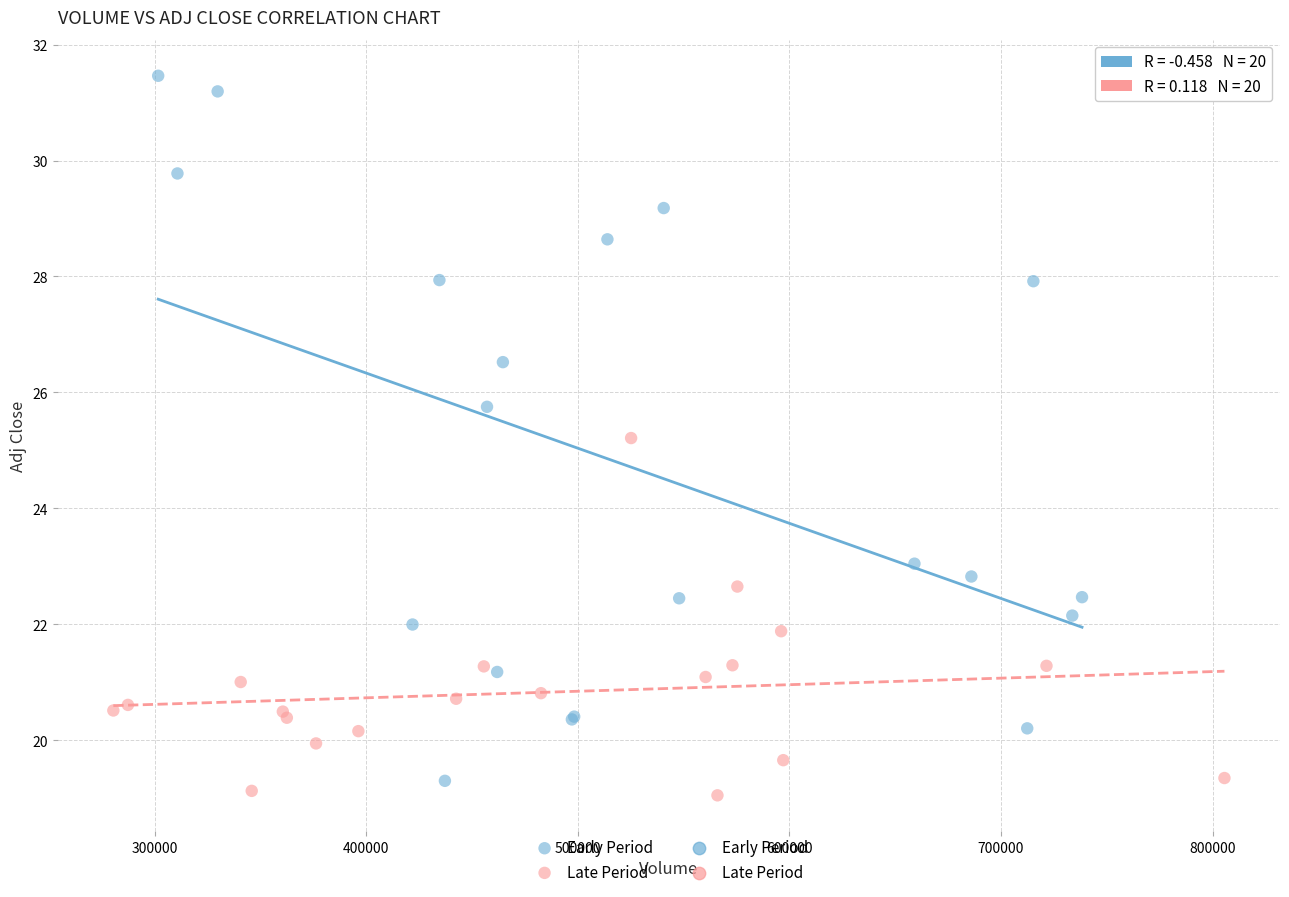

Which series contains the highest Y value?

Early Period